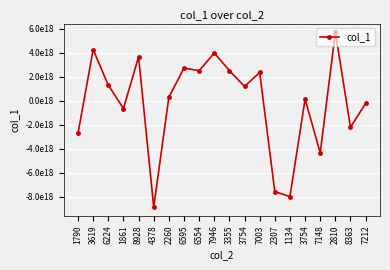

Is this an area chart (filled region under the line)?

No